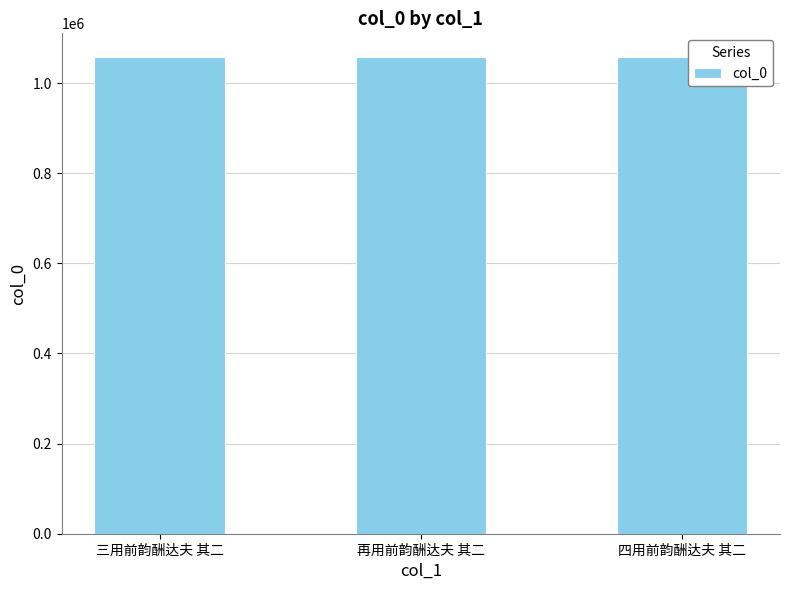

What is the sum of all values?

3173004